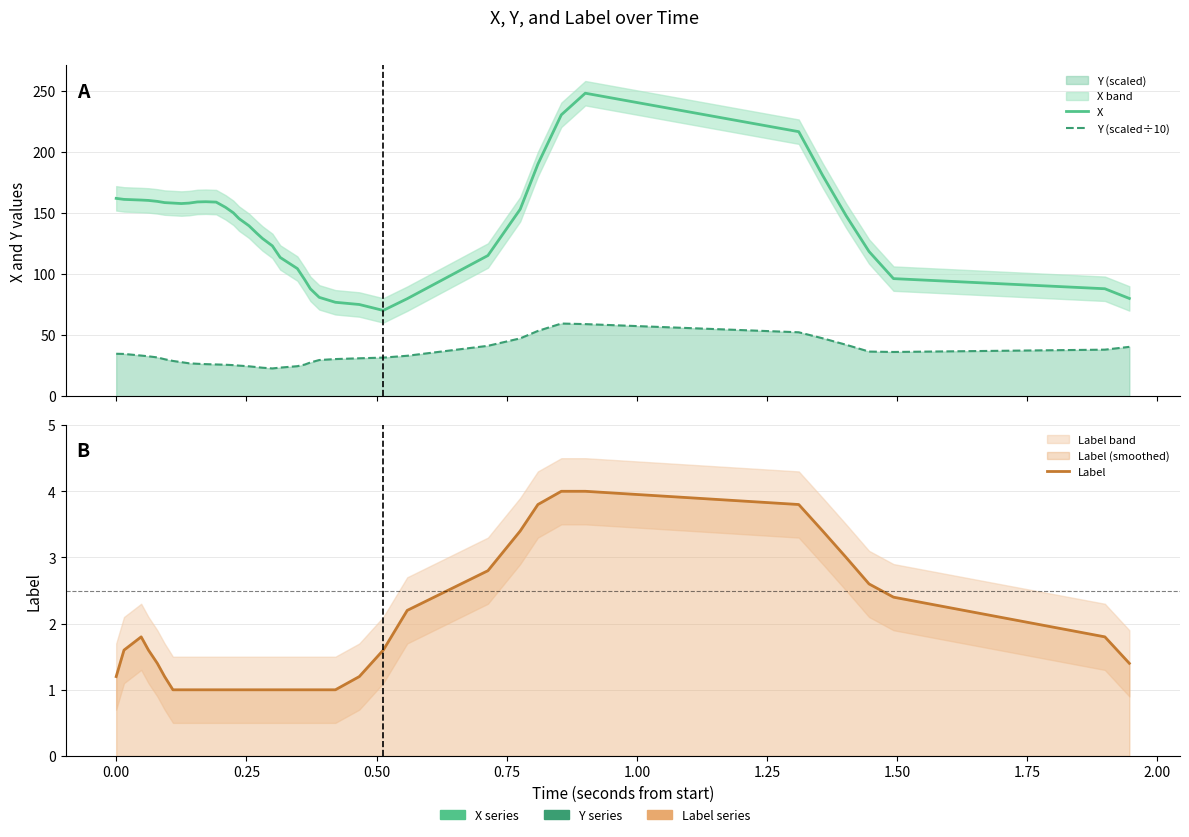

True or false: Y (scaled÷10) and Label cross at least once.

False